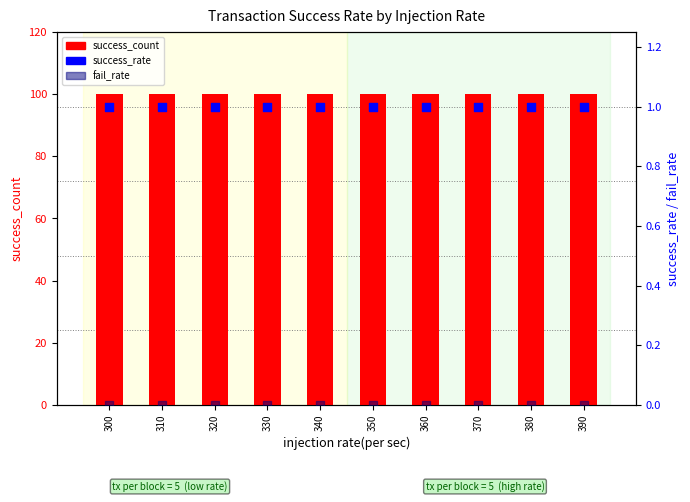

Which series has the largest Y range (max minus min)?

success_count